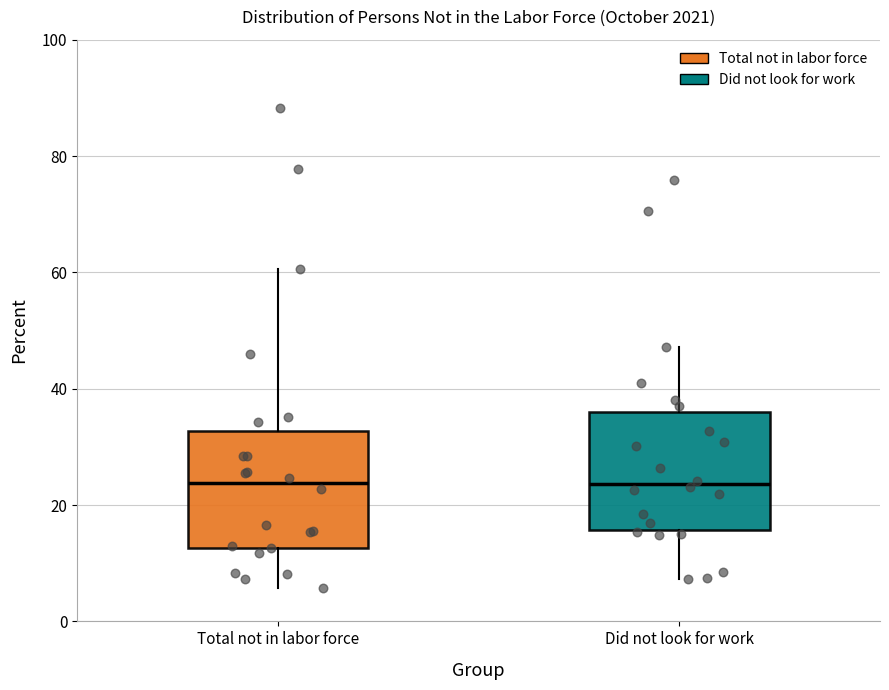

Where does the median line of the box for Total not in labor force sit on the y-axis? The values are not printed on the chart, so give them approximately, as read against the axis.

24